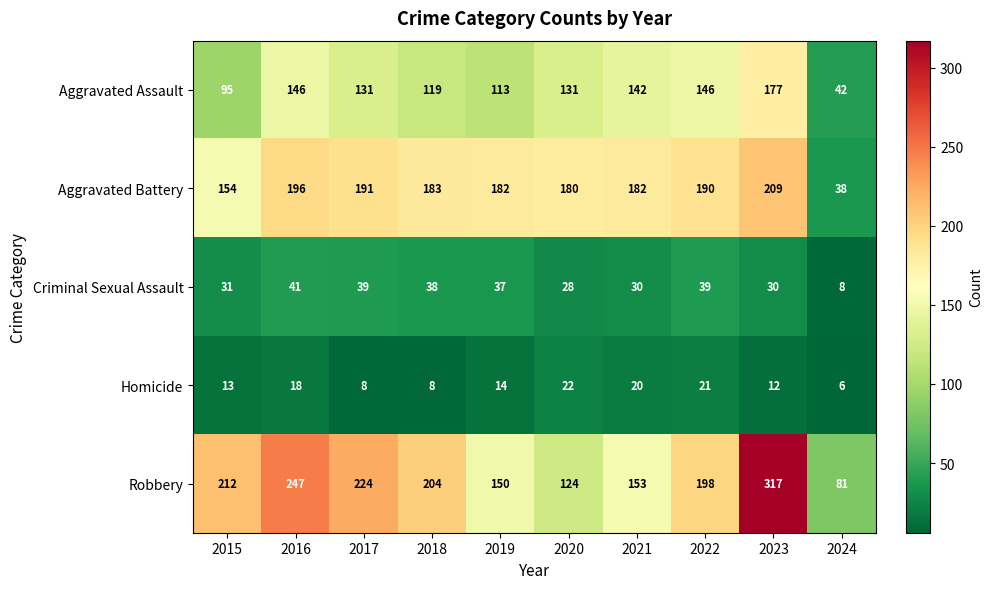

What is the sum of all Aggravated Assault values?

1242